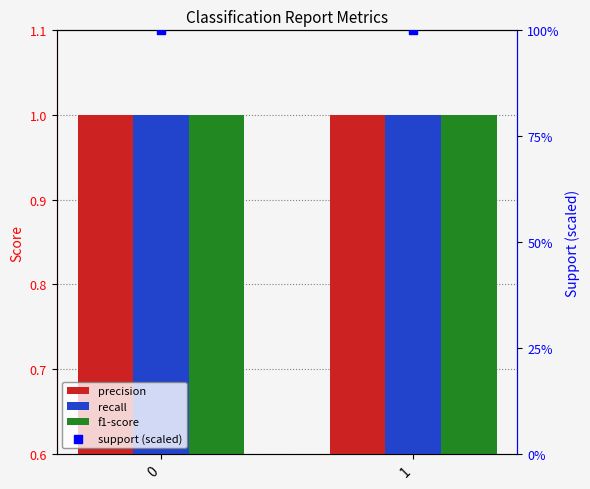

At how many categories does at least one series exceed 98?

2